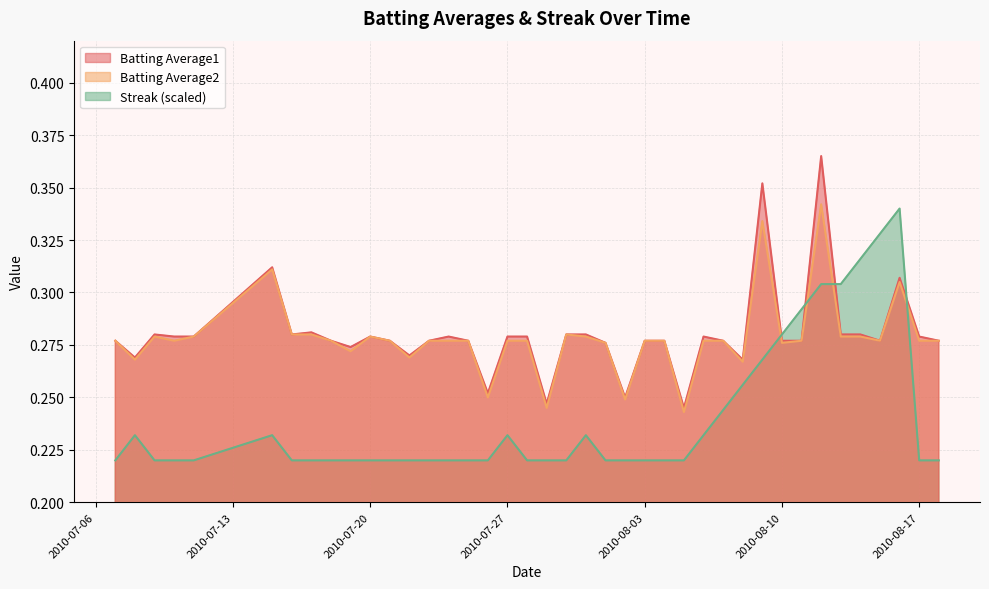

What is the label of the 21st point from the right?

2010-07-29